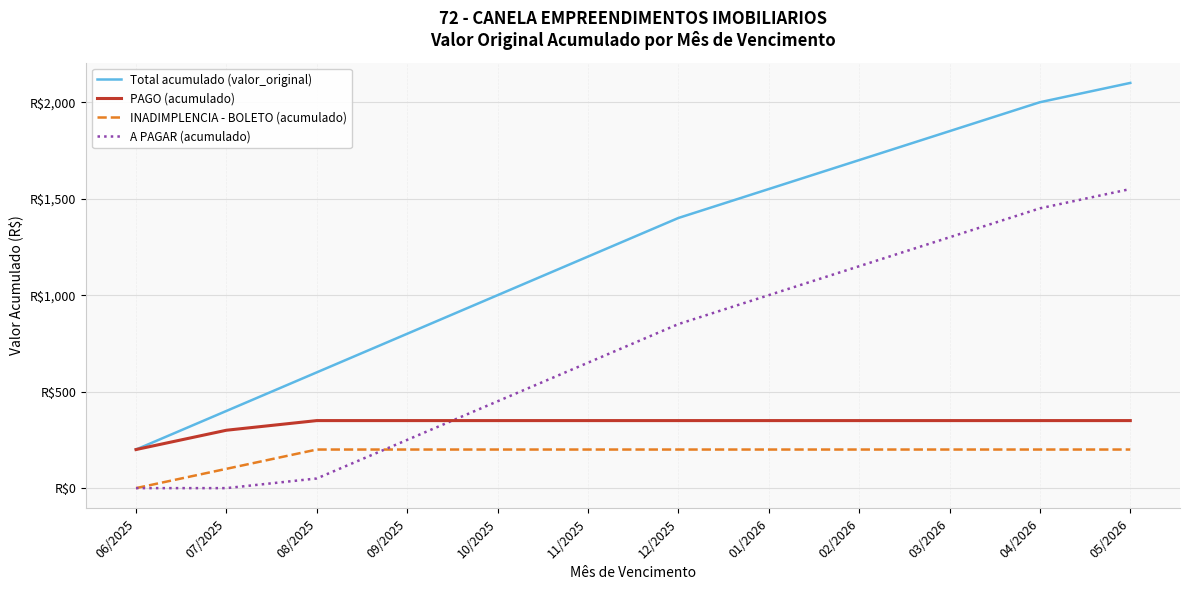

Between 12/2025 and 01/2026, which series saw the biggest shift?

Total acumulado (valor_original)